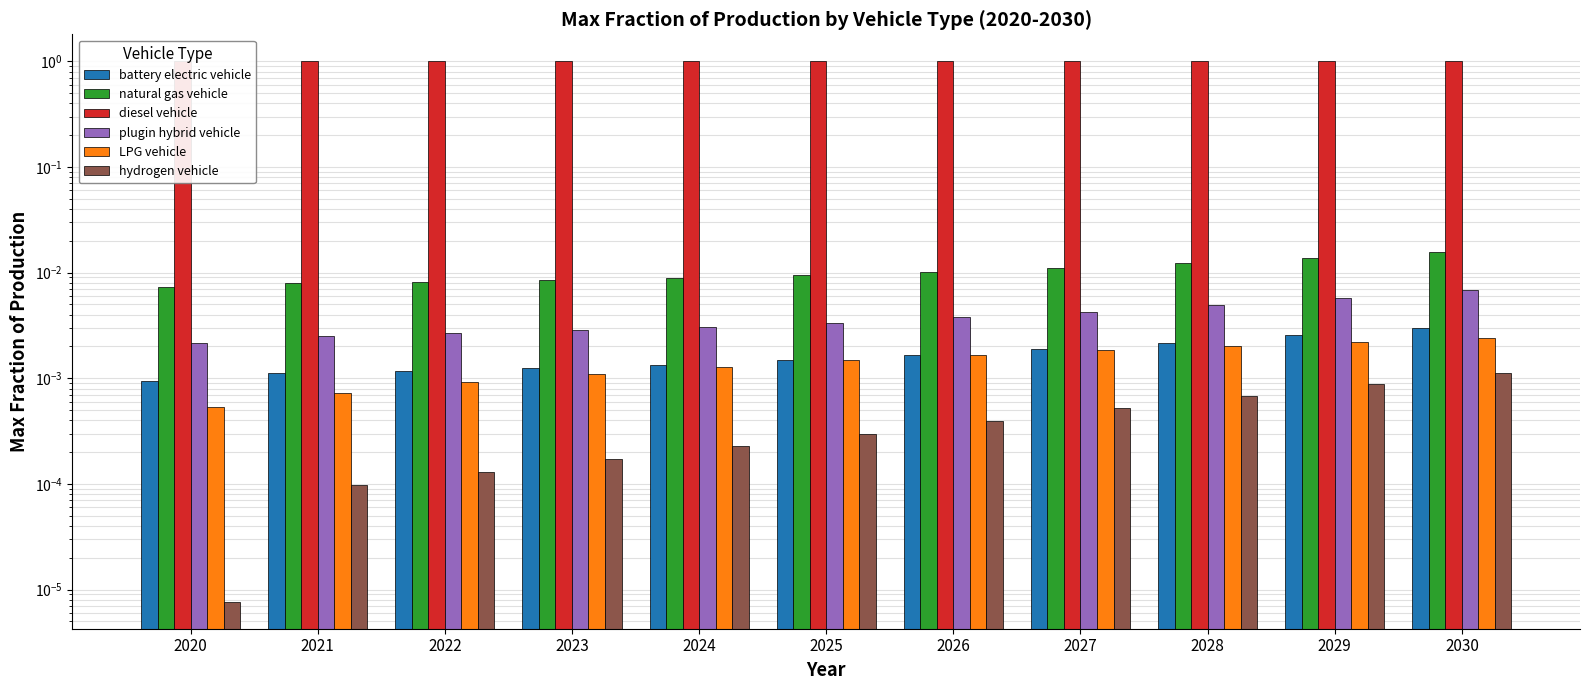

Reading left to right, what are all the values shown in this chart?

battery electric vehicle: 2020=0.0	2021=0.0	2022=0.0	2023=0.0	2024=0.0	2025=0.0	2026=0.0	2027=0.0	2028=0.0	2029=0.0	2030=0.0
natural gas vehicle: 2020=0.0	2021=0.0	2022=0.0	2023=0.0	2024=0.0	2025=0.0	2026=0.0	2027=0.0	2028=0.0	2029=0.0	2030=0.0
diesel vehicle: 2020=1.0	2021=1.0	2022=1.0	2023=1.0	2024=1.0	2025=1.0	2026=1.0	2027=1.0	2028=1.0	2029=1.0	2030=1.0
plugin hybrid vehicle: 2020=0.0	2021=0.0	2022=0.0	2023=0.0	2024=0.0	2025=0.0	2026=0.0	2027=0.0	2028=0.0	2029=0.0	2030=0.0
LPG vehicle: 2020=0.0	2021=0.0	2022=0.0	2023=0.0	2024=0.0	2025=0.0	2026=0.0	2027=0.0	2028=0.0	2029=0.0	2030=0.0
hydrogen vehicle: 2020=0.0	2021=0.0	2022=0.0	2023=0.0	2024=0.0	2025=0.0	2026=0.0	2027=0.0	2028=0.0	2029=0.0	2030=0.0